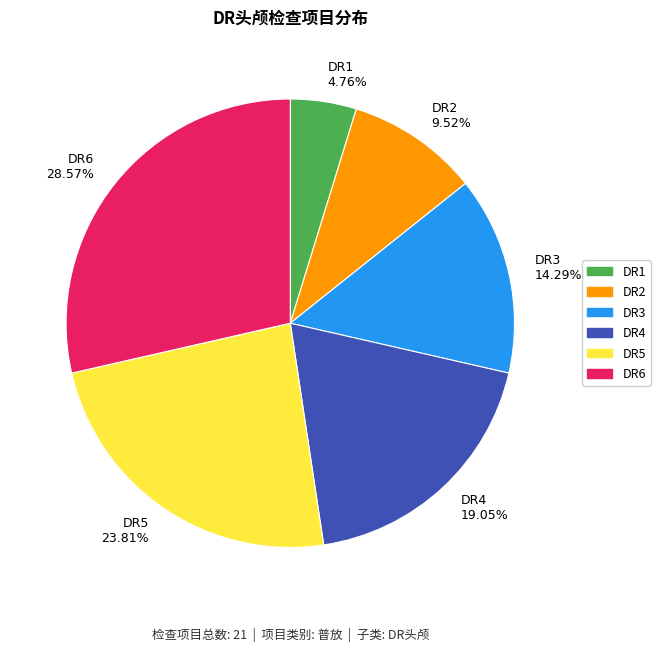

What percentage is the DR2 slice, to the nearest percent?

10%